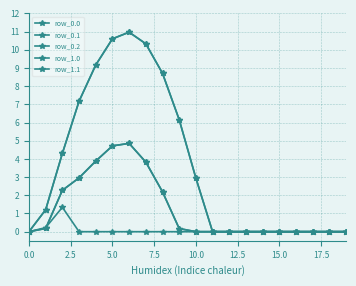

Is this an area chart (filled region under the line)?

No